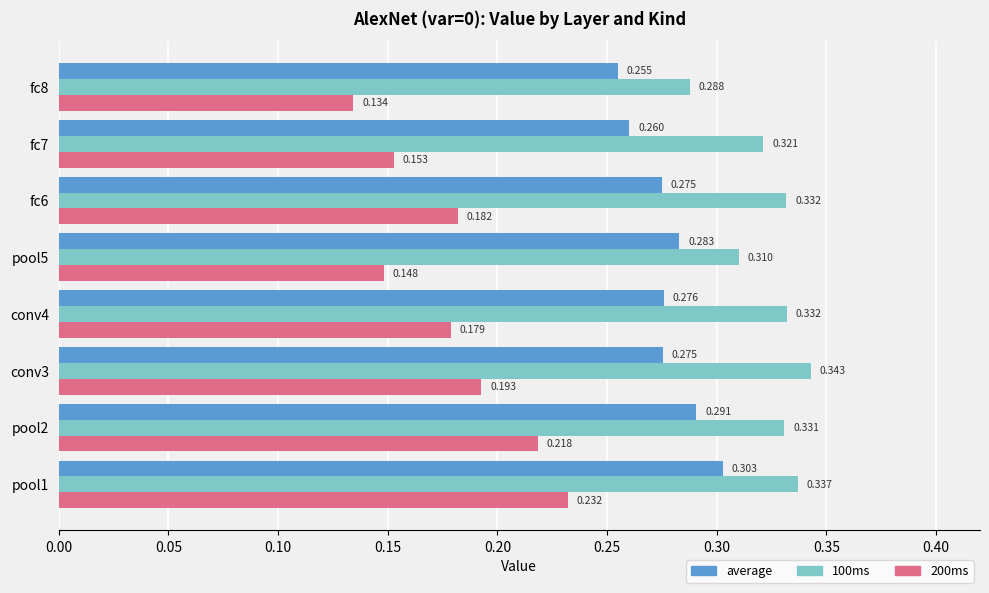

Is the value of 100ms at fc6 greater than the value of average at pool1?

Yes